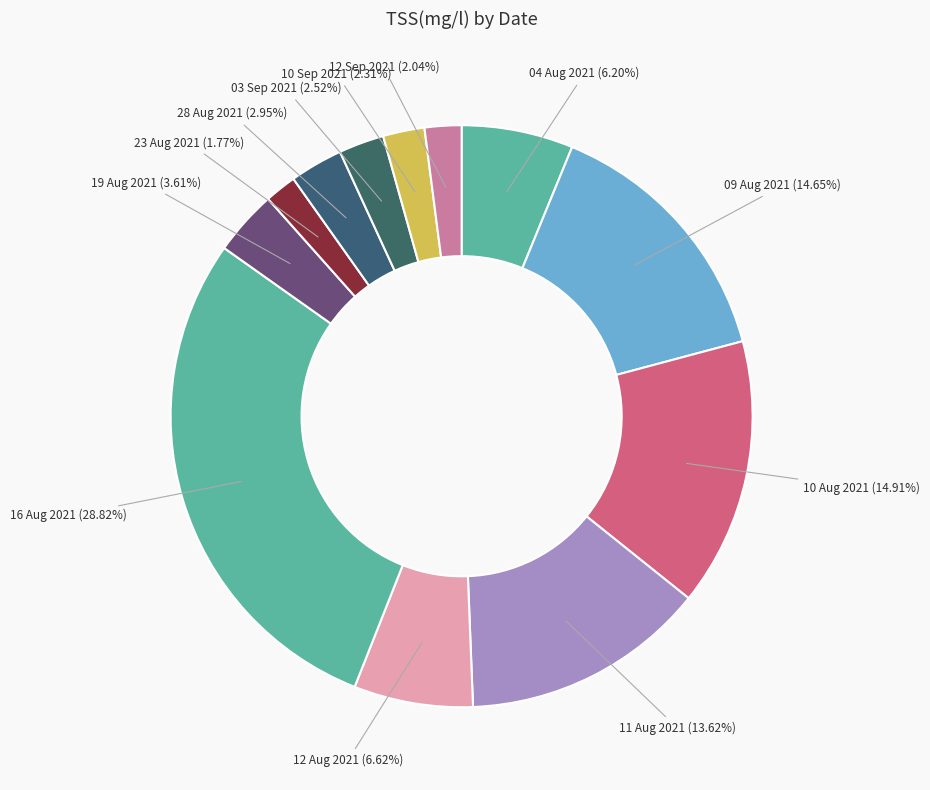

To the nearest percent, what portion does 12 Sep 2021 represent?

2%